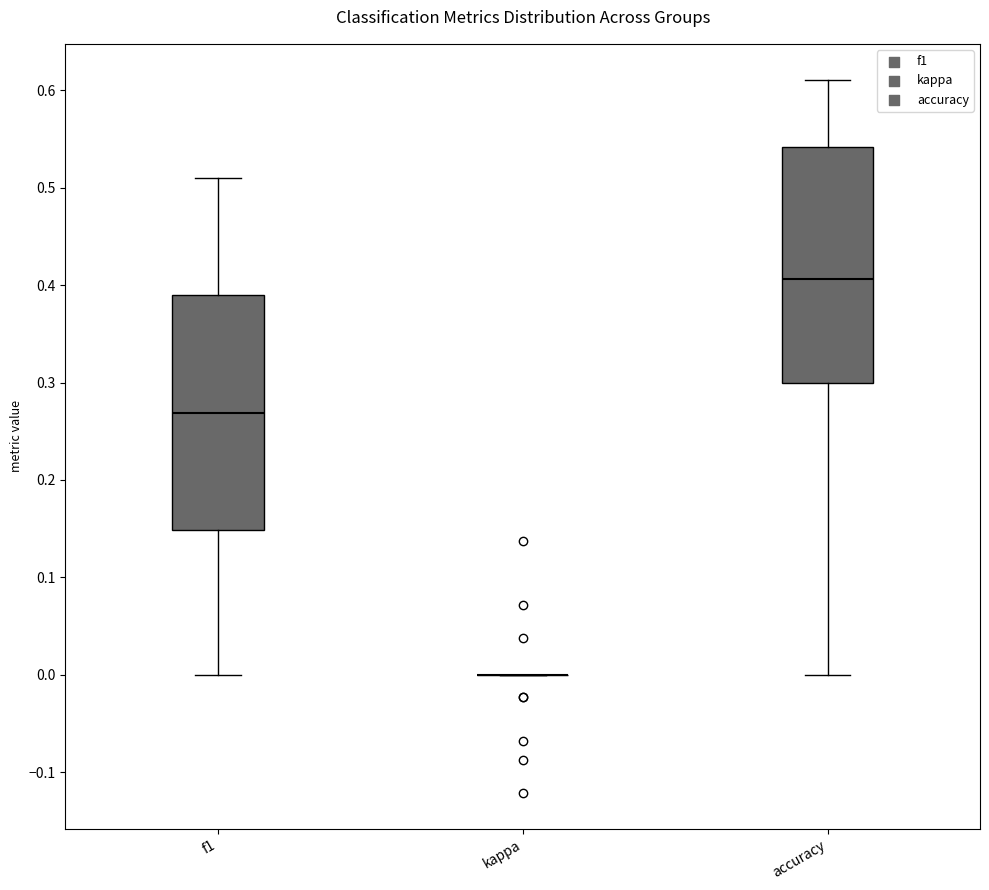

Reading left to right, transcribe this box plot: for each box, give where its median line is, the range the box spans, and where its two whiskers end, as read against the y-axis. The values are not printed on the chart, so give them approximately, as read against the axis.

f1: median 0.27, box 0.15 to 0.39, whiskers 0.00 to 0.51
kappa: box collapsed to a line at 0.00, whiskers 0.00 to 0.00
accuracy: median 0.41, box 0.30 to 0.54, whiskers 0.00 to 0.61